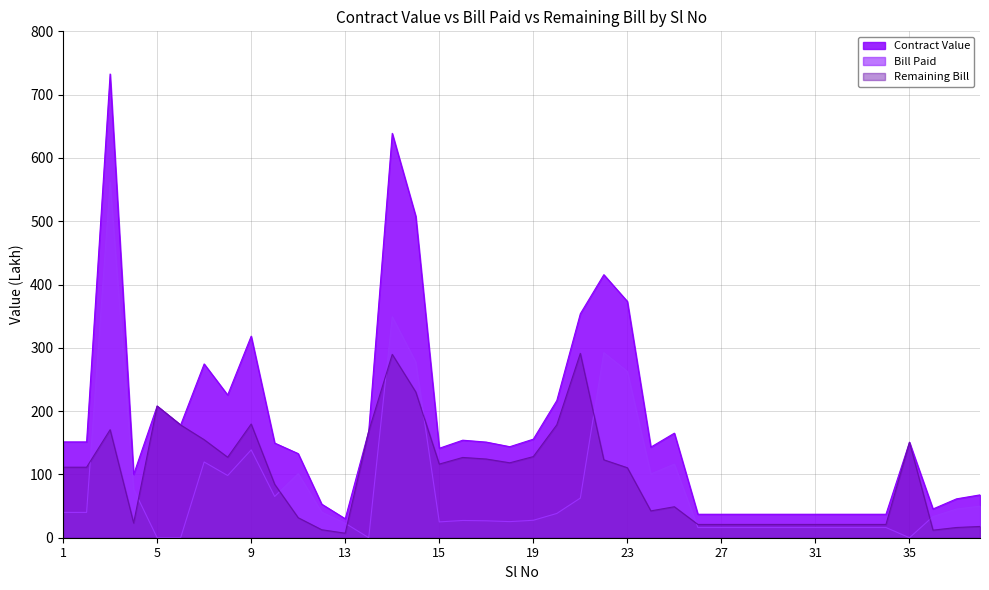

What is the sum of the Bill Paid values at 31 and 33?

32.2